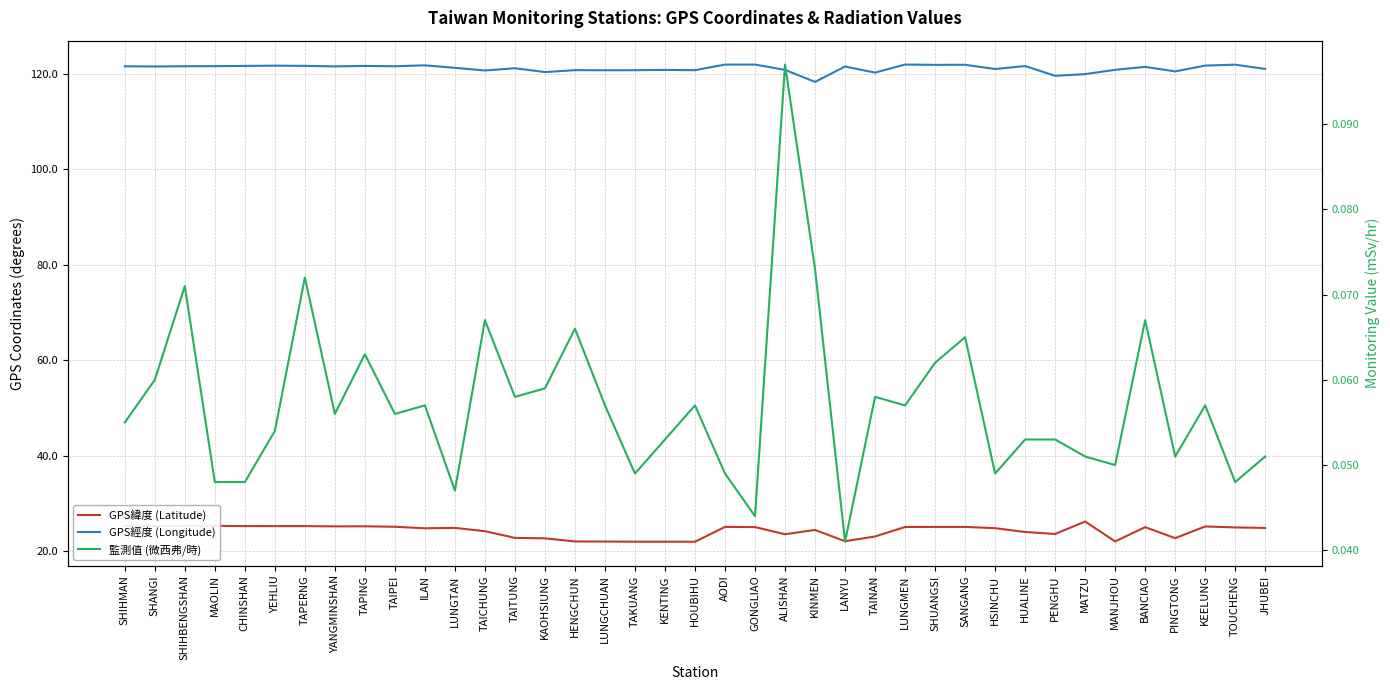

True or false: GPS經度 (Longitude) and 監測值 (微西弗/時) cross at least once.

False